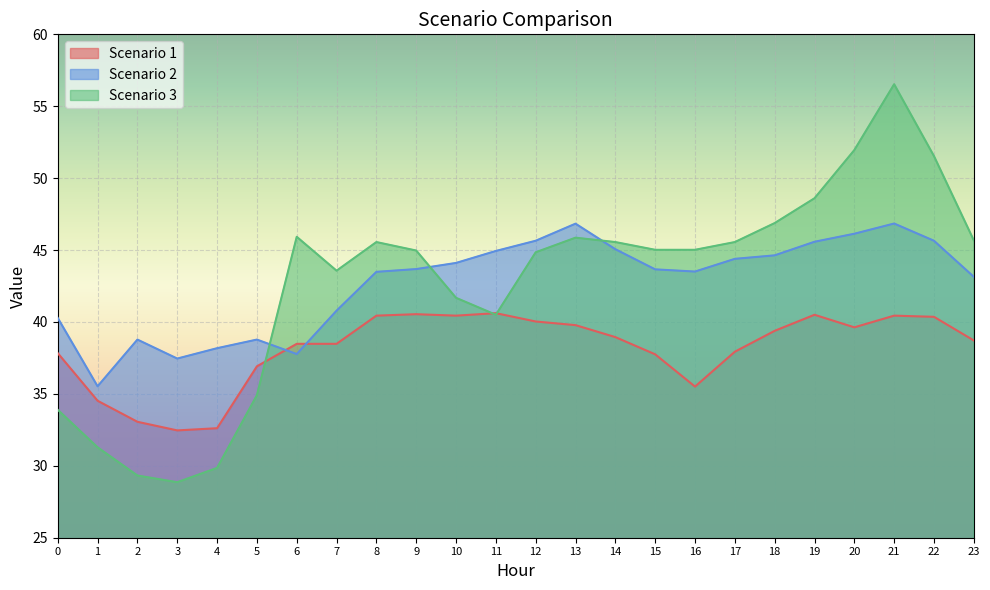

At which category does Scenario 2 reach its first local peak?

2